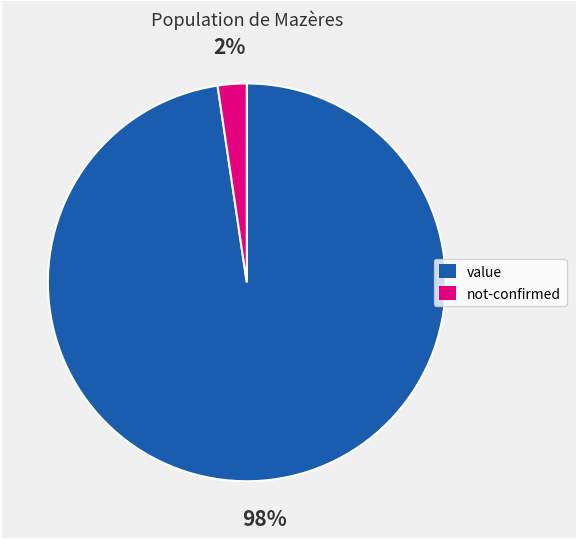

True or false: not-confirmed accounts for 2% of the total.

True